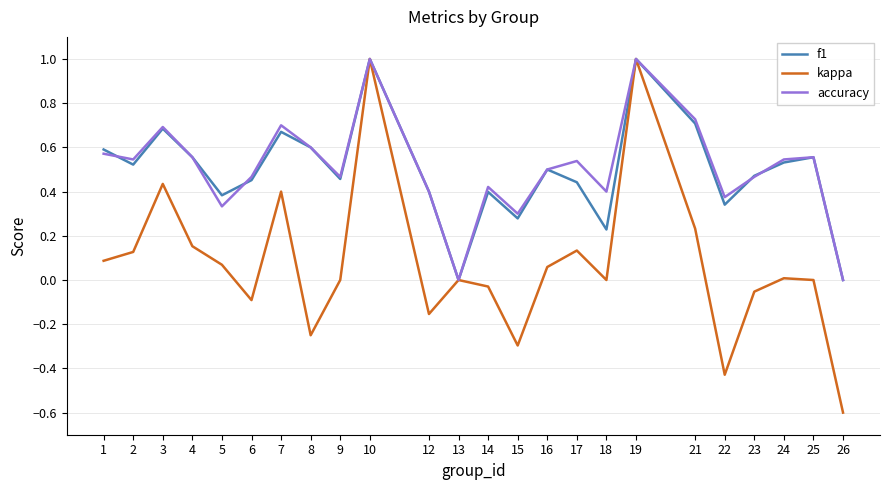

Is it true that f1 equals 0.5 at 6?

True